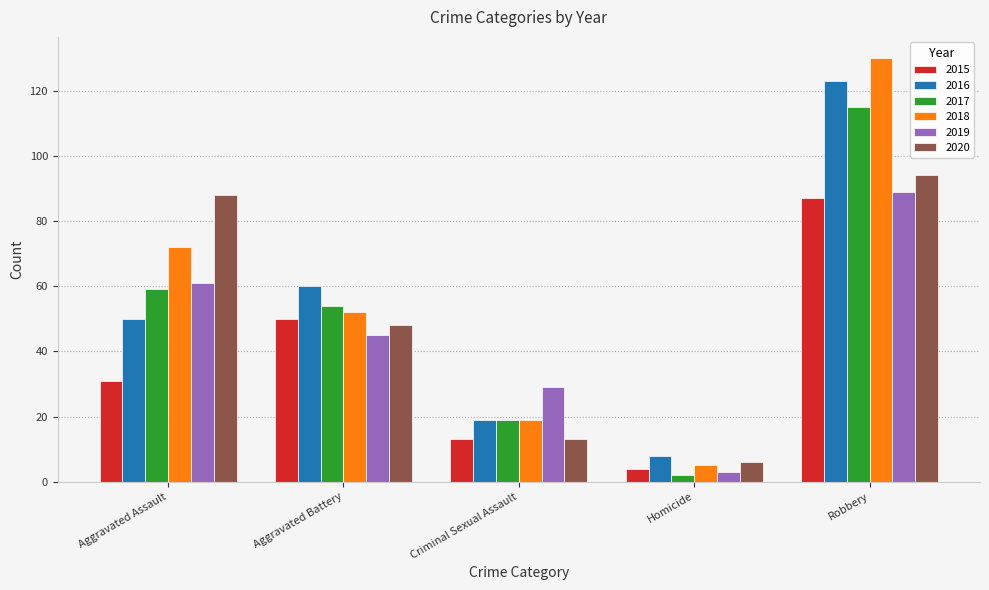

At which label is 2016 closest to 65?

Aggravated Battery